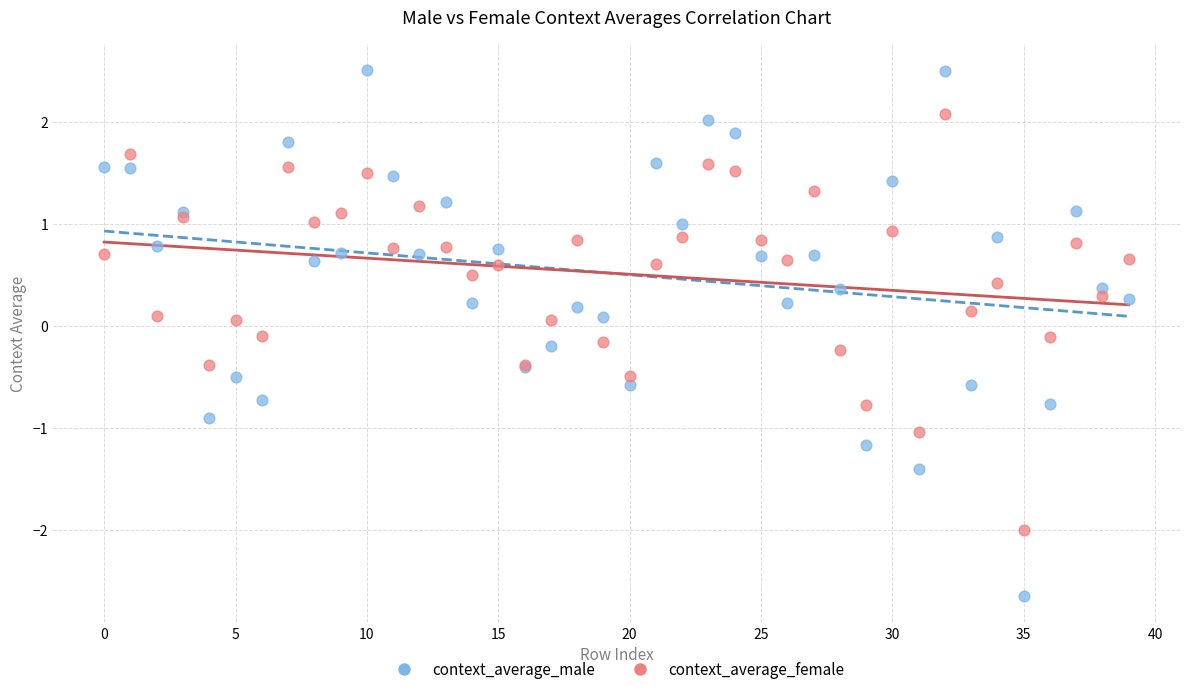

Which series has the widest spread of Y values?

context_average_male